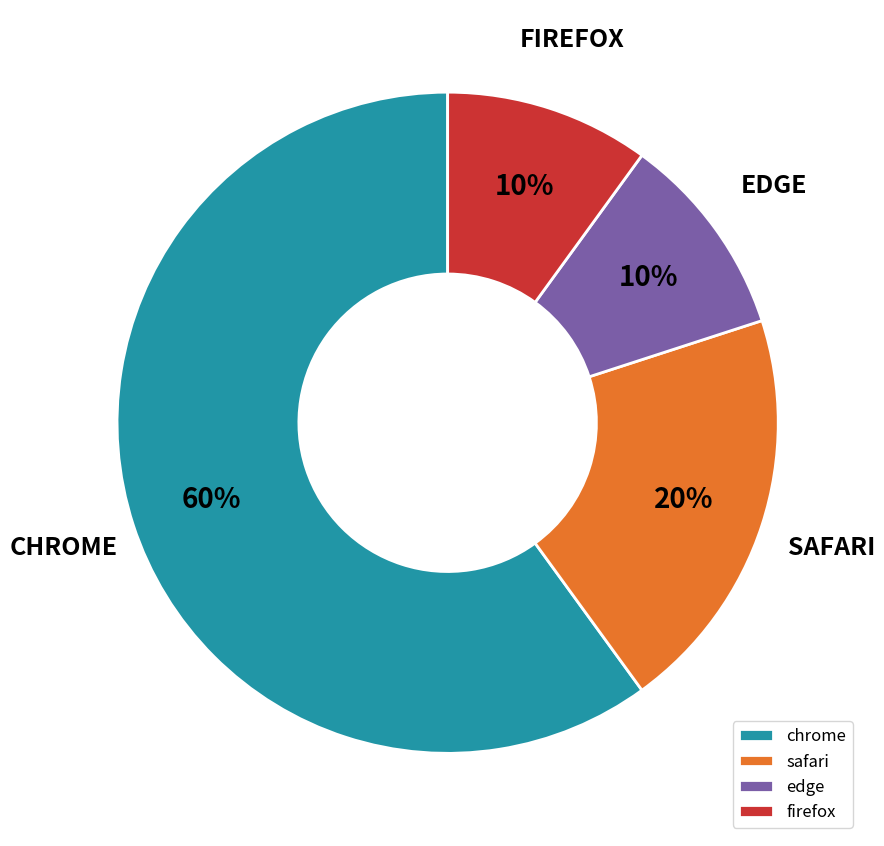

Is it true that chrome is 69% of the pie?

False